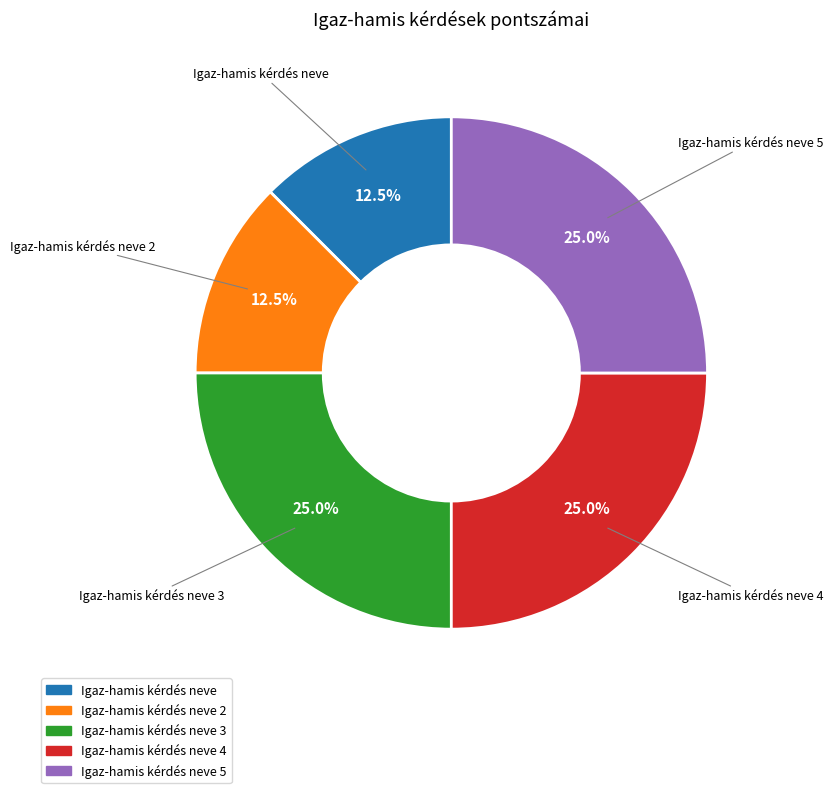

Is there any slice that represents more than half of the pie?

No